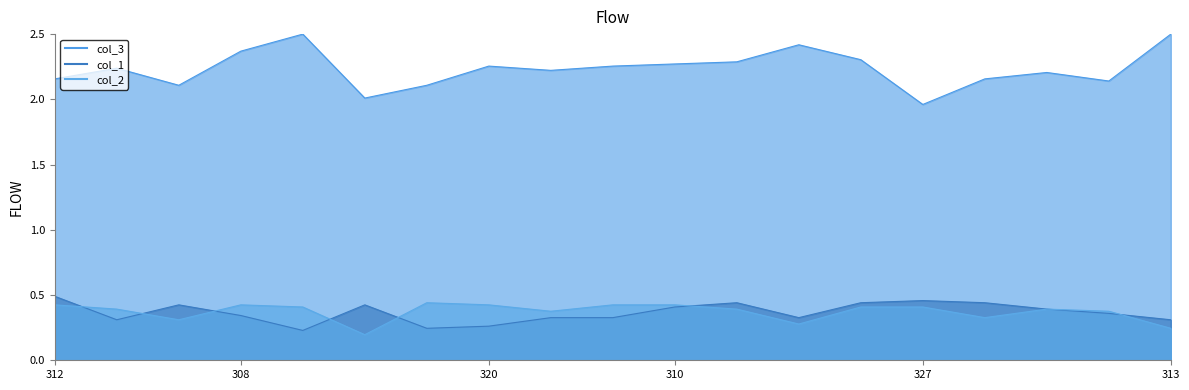

At which category is the sum across all series the highest?

13